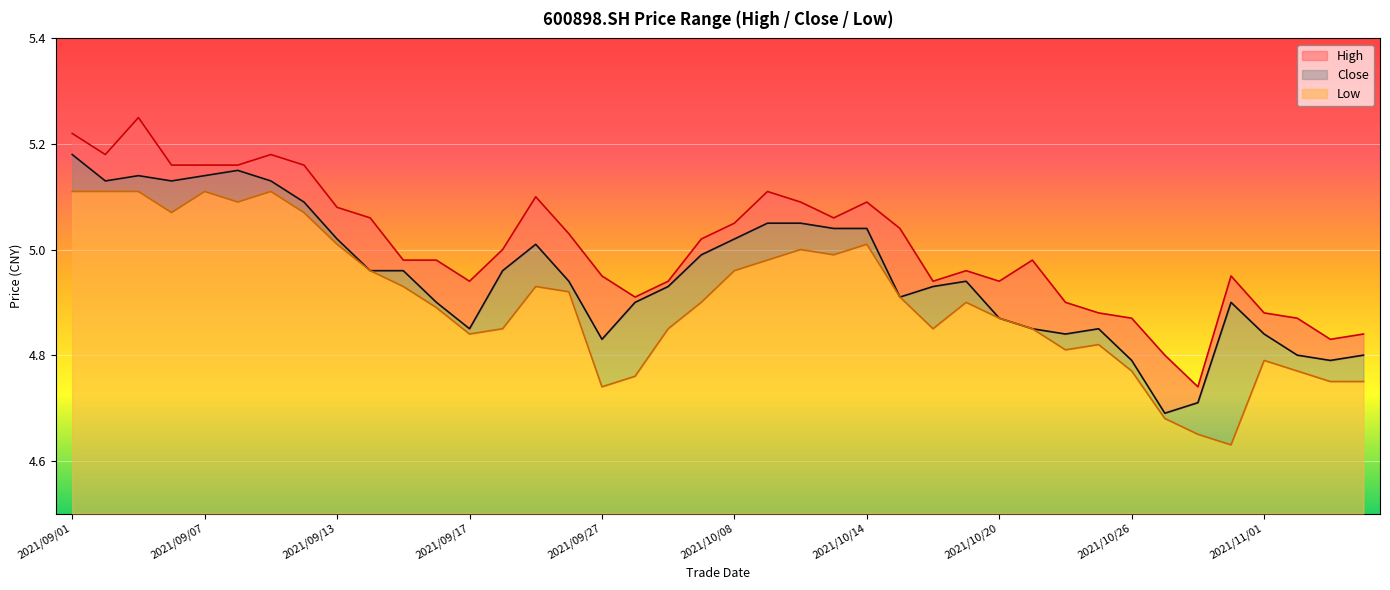

At which category is the sum across all series the highest?

2021/09/01